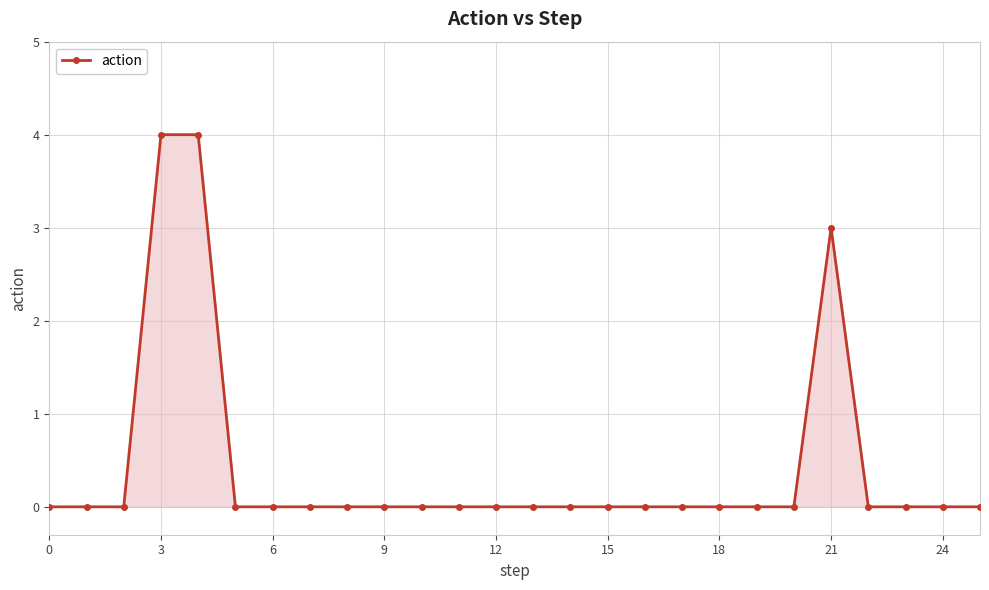

How many lines are shown in the chart?

1